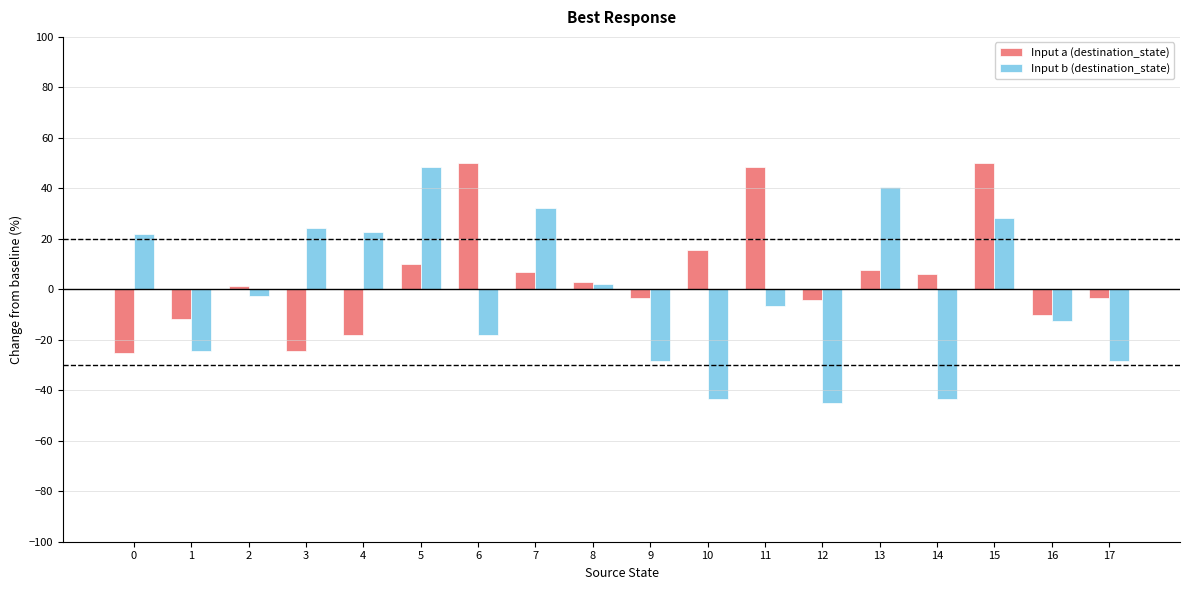

True or false: Input b (destination_state) has a value of 28.4 at 15.

True